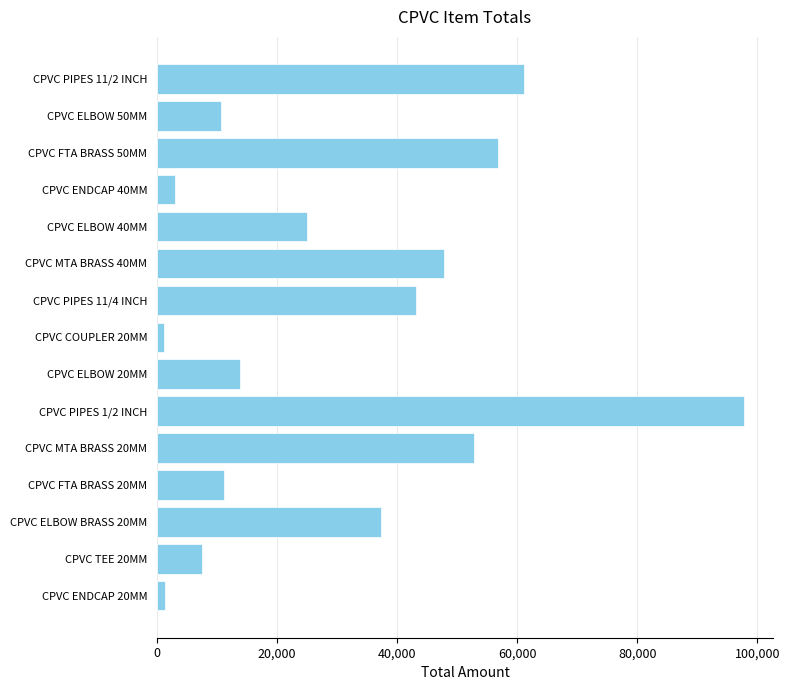

At which label is the value closest to 49409?

CPVC MTA BRASS 40MM